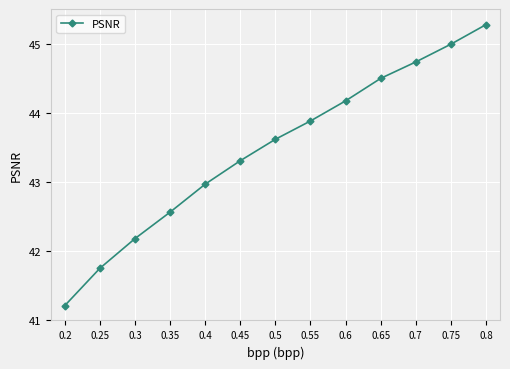

Rank the categories by value from lowest to highest.

0.2, 0.25, 0.3, 0.35, 0.4, 0.45, 0.5, 0.55, 0.6, 0.65, 0.7, 0.75, 0.8